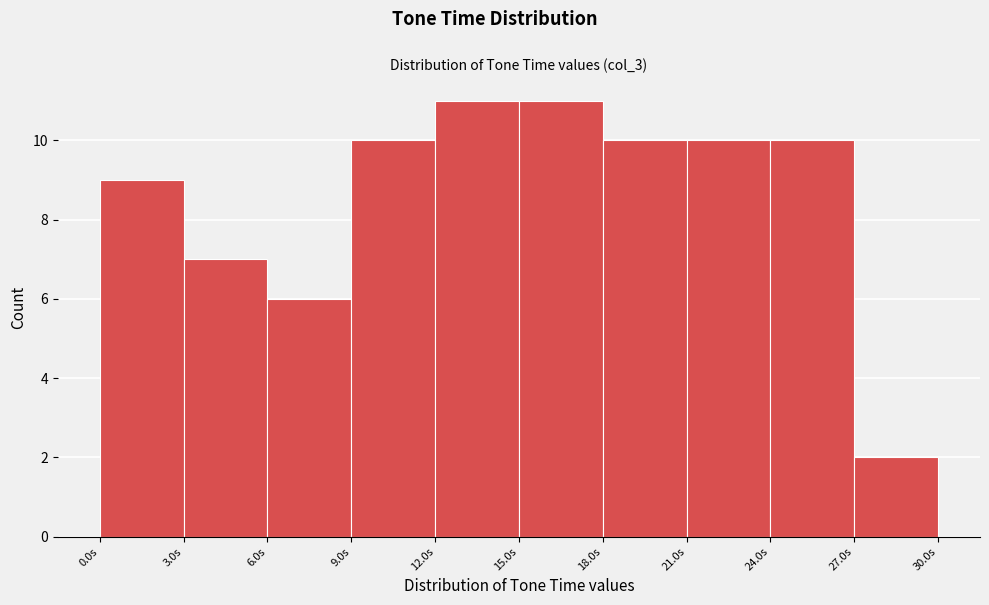

What is the height of the bar covering 15 to 18 on the x-axis? The values are not printed on the chart, so give them approximately, as read against the axis.

11